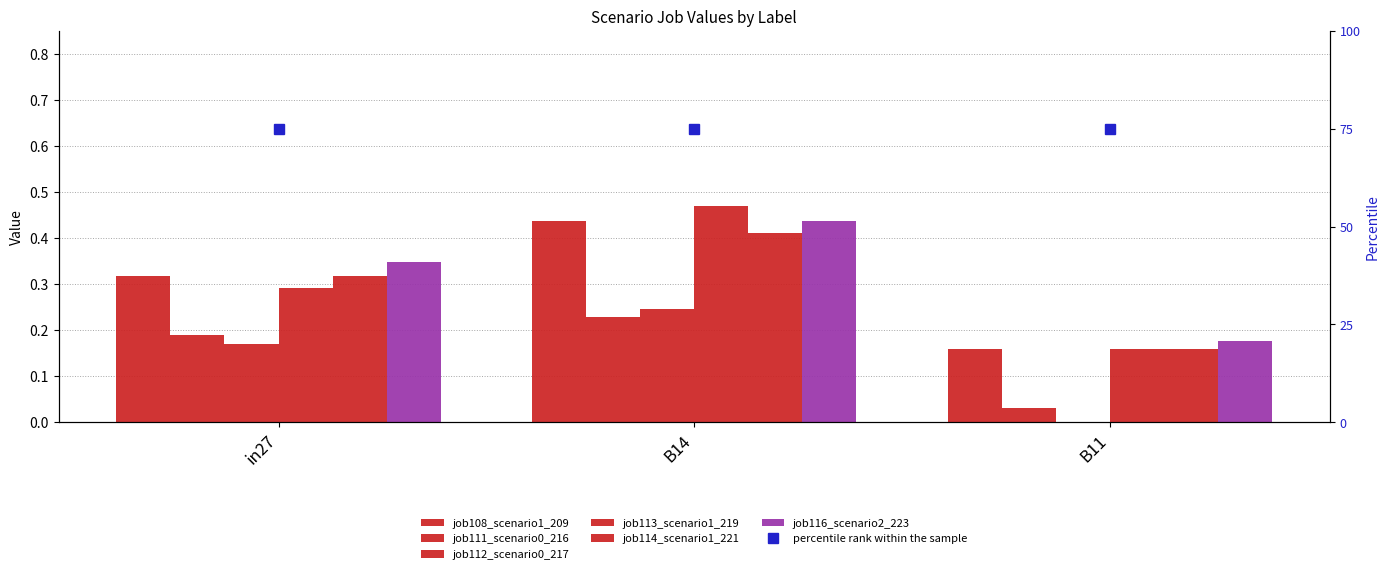

List the labels in order of job113_scenario1_219 value, largest first.

B14, in27, B11